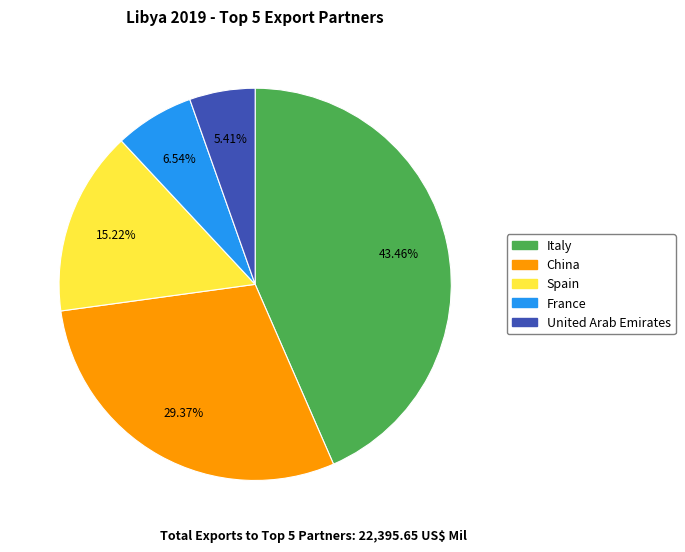

To the nearest percent, what portion does Italy represent?

43%